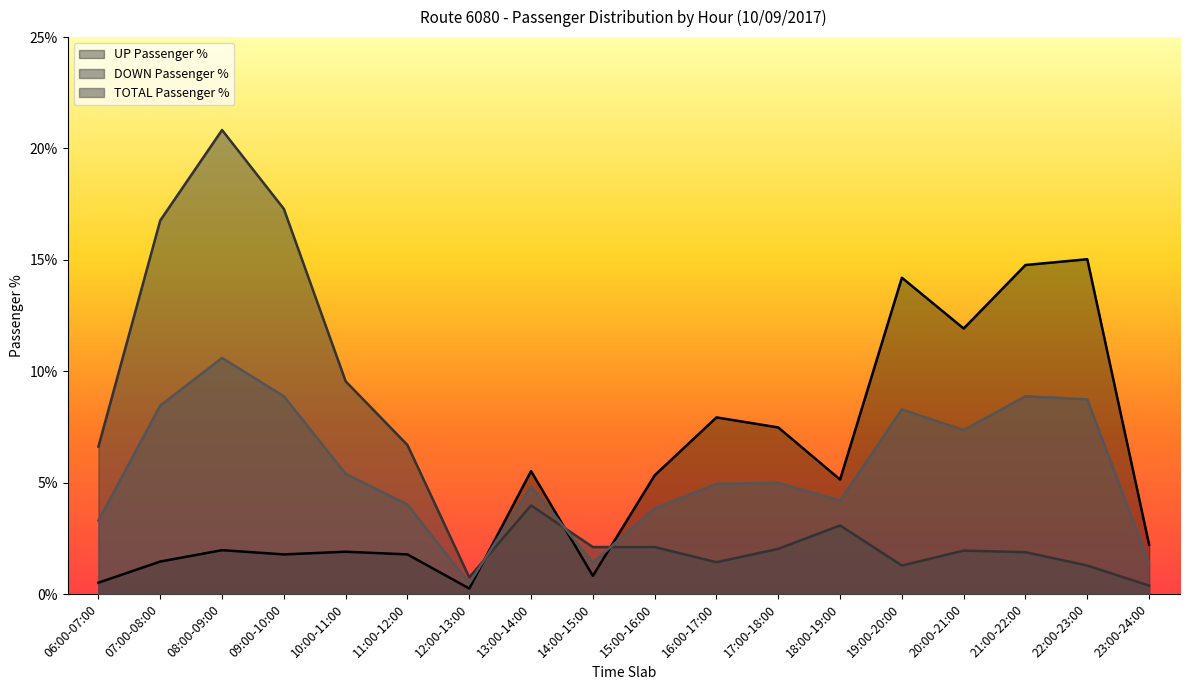

How many values in the DOWN Passenger % series exceed 2?

11